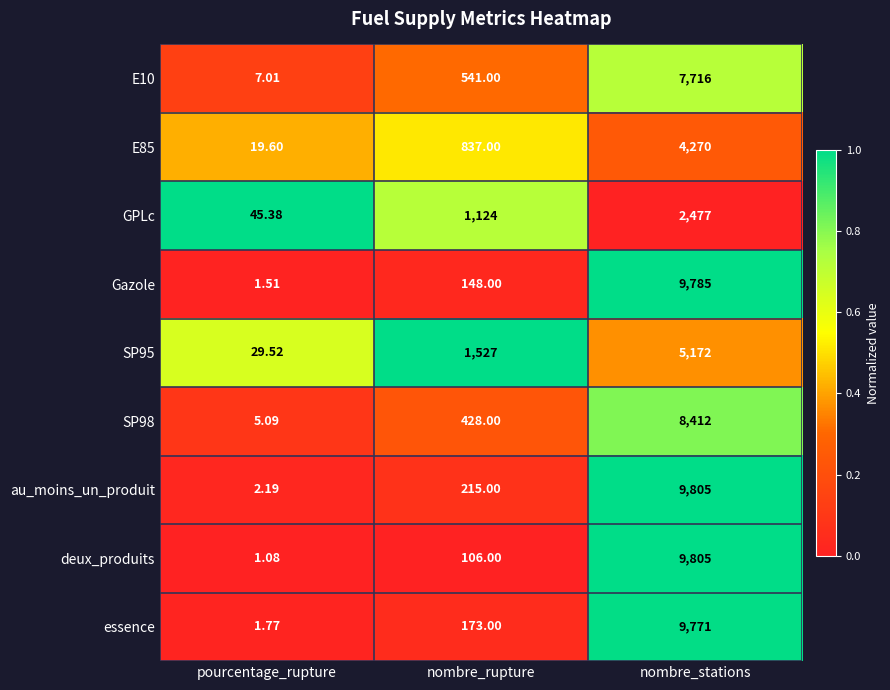

List the labels in order of GPLc value, largest first.

nombre_stations, nombre_rupture, pourcentage_rupture